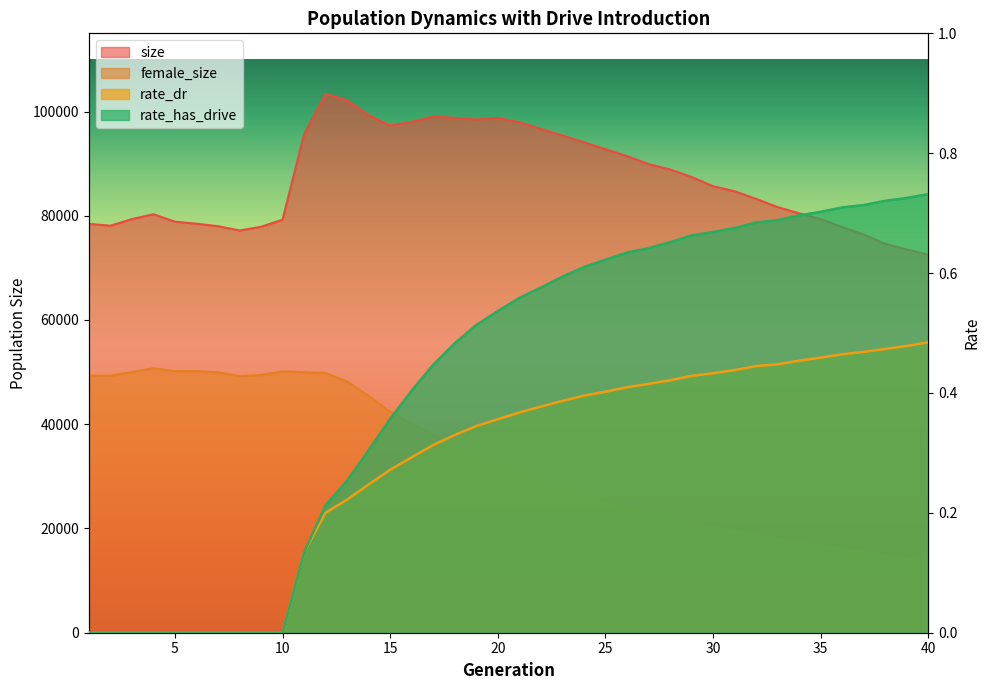

Which series has the largest total across all categories?

size